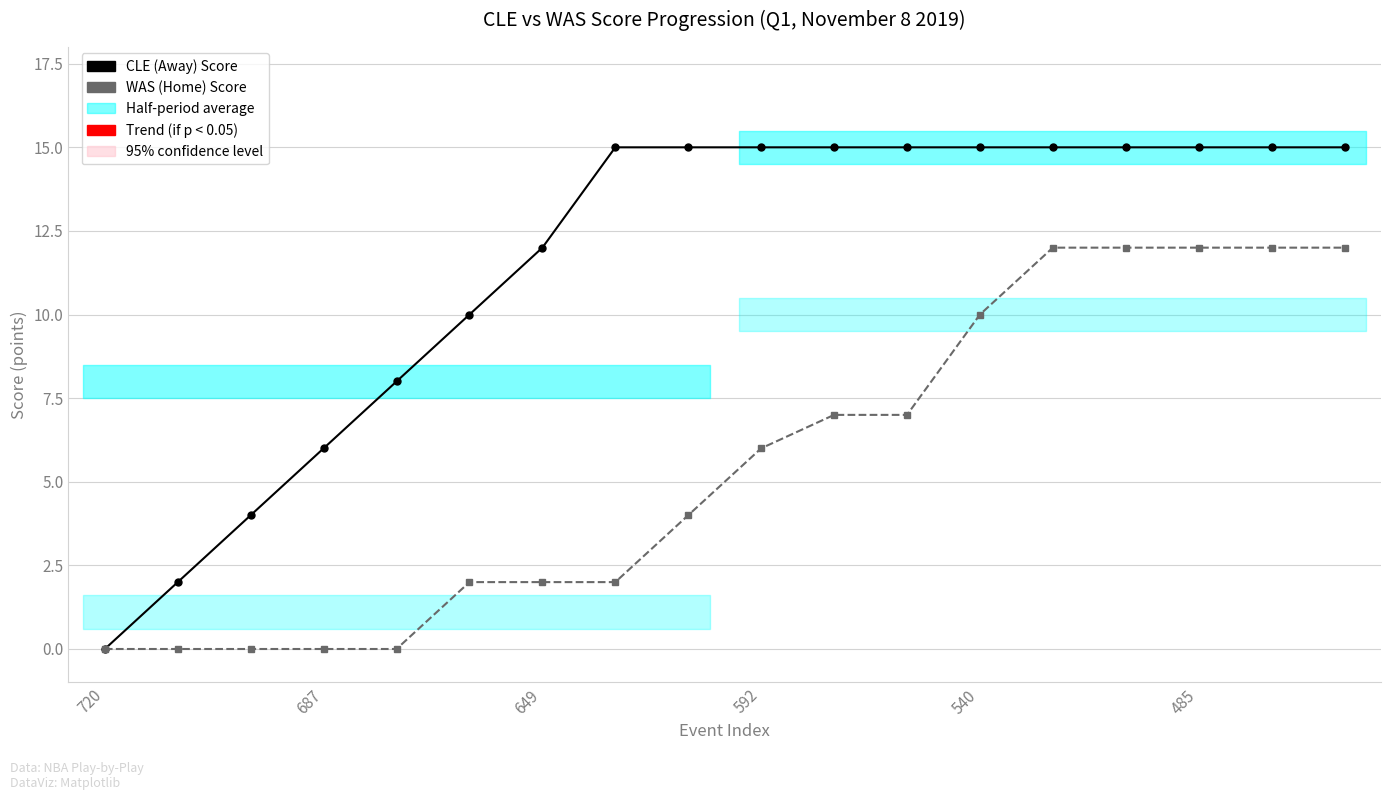

True or false: WAS (Home) Score and CLE (Away) Score intersect in this chart.

False